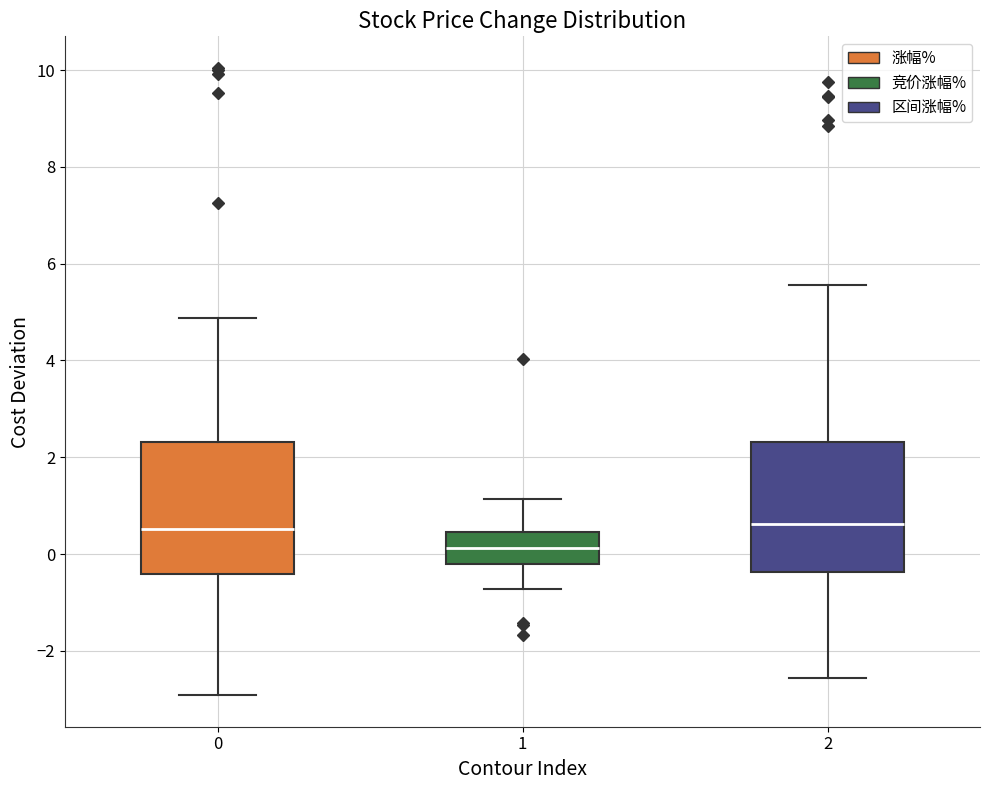

Reading left to right, read every box against the y-axis: the position of its median line, the range the box covers, and the ends of its whiskers. The values are not printed on the chart, so give them approximately, as read against the axis.

0: median 0.6, box -0.4 to 2.4, whiskers -3.0 to 4.8
1: median 0.2, box -0.2 to 0.4, whiskers -0.8 to 1.2
2: median 0.6, box -0.4 to 2.4, whiskers -2.6 to 5.6